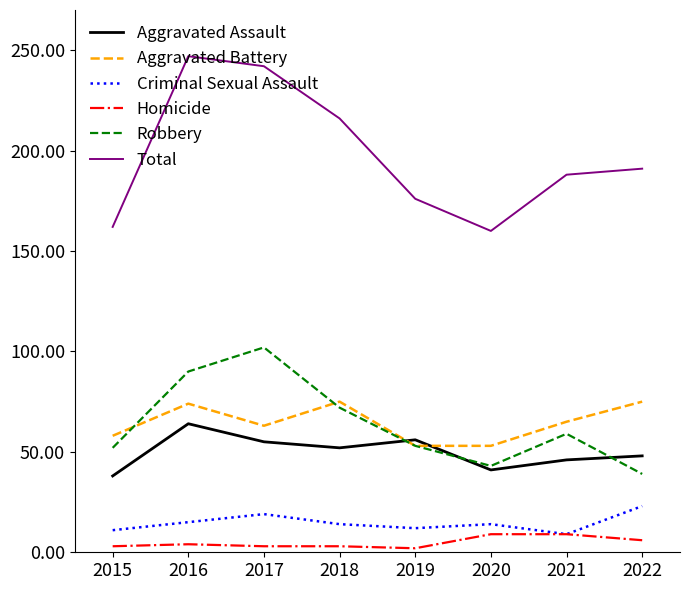

Which series has the widest spread of values?

Total